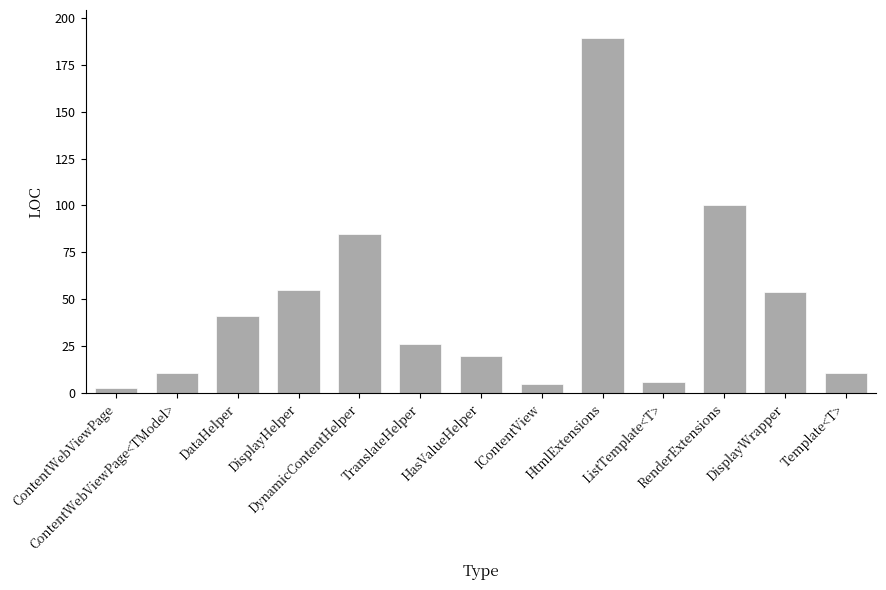

How many data points are less than 26?

6